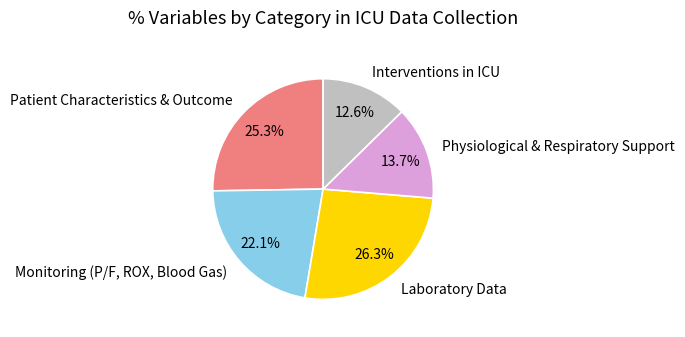

Which category has the smallest portion of the pie?

Interventions in ICU